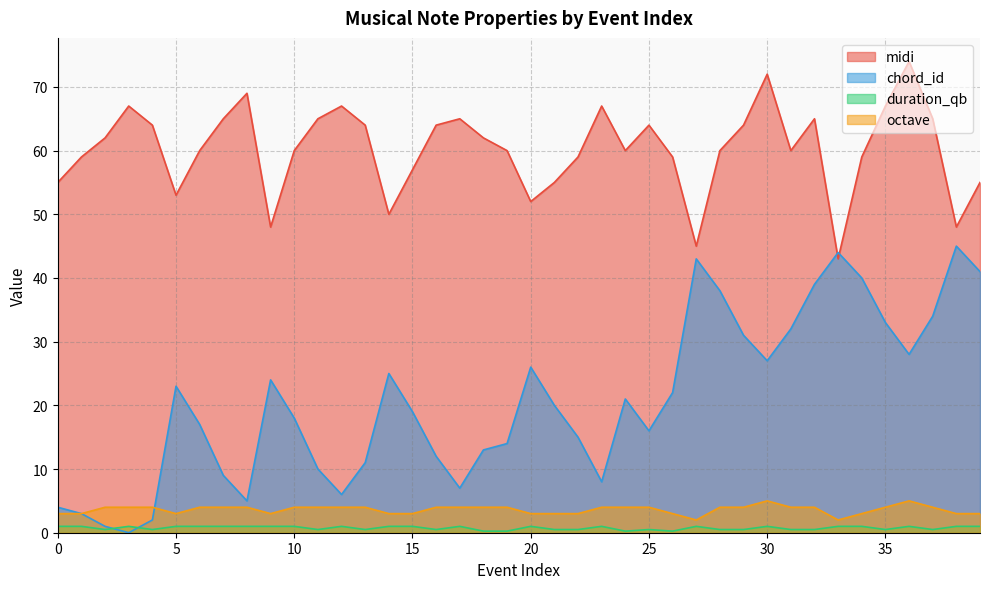

List the labels in order of octave value, smallest first.

27, 33, 0, 1, 5, 9, 14, 15, 20, 21, 22, 26, 34, 38, 39, 2, 3, 4, 6, 7, 8, 10, 11, 12, 13, 16, 17, 18, 19, 23, 24, 25, 28, 29, 31, 32, 35, 37, 30, 36